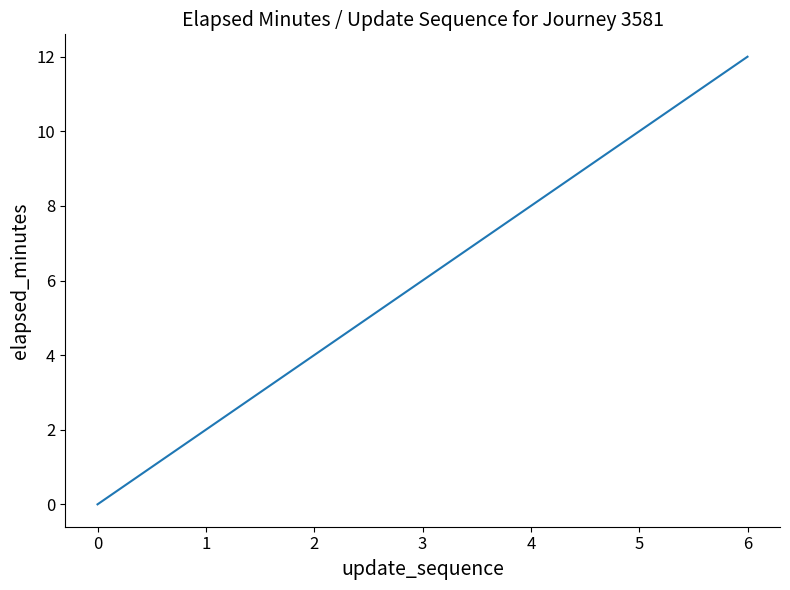

Count the number of categories in the chart.

7